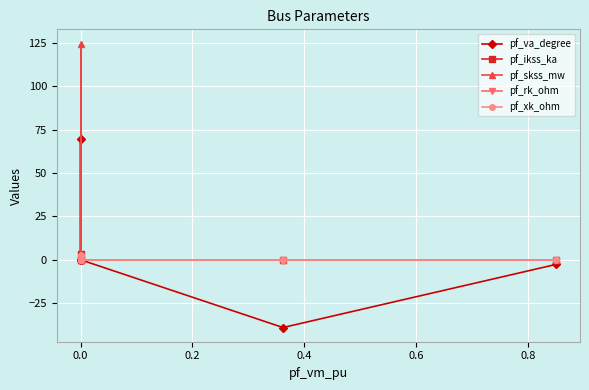

True or false: pf_xk_ohm has a value of 0.0 at 0.4.

True